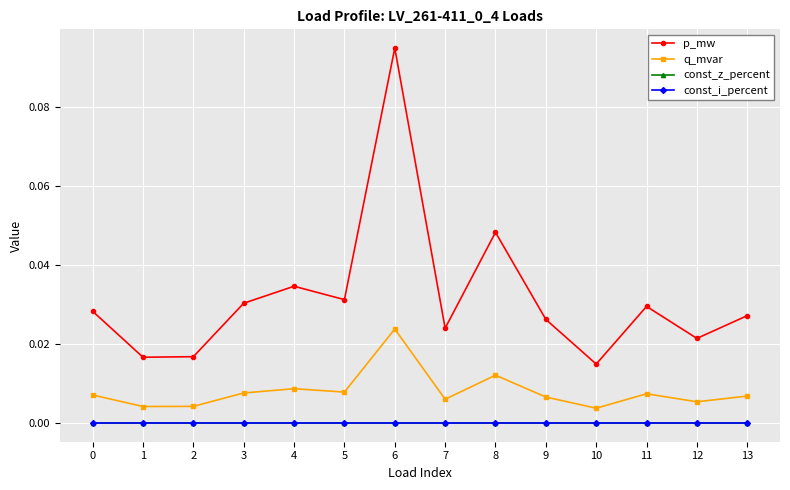

Does the chart have visible grid lines?

Yes